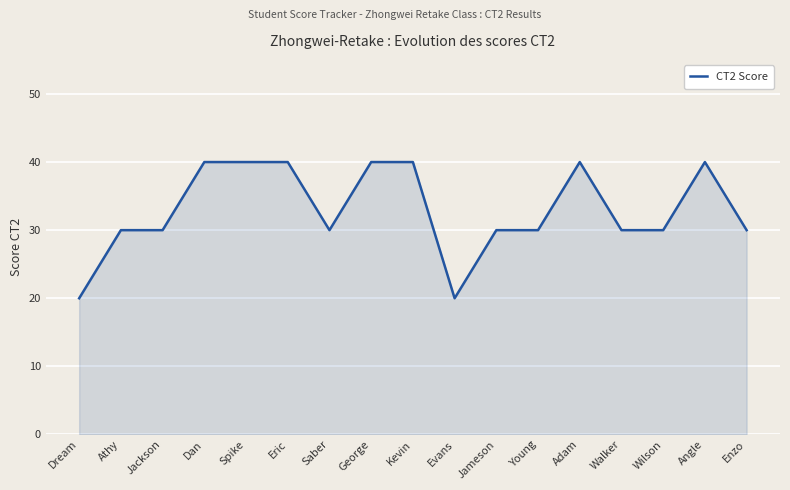

How many distinct data groups are displayed?

1